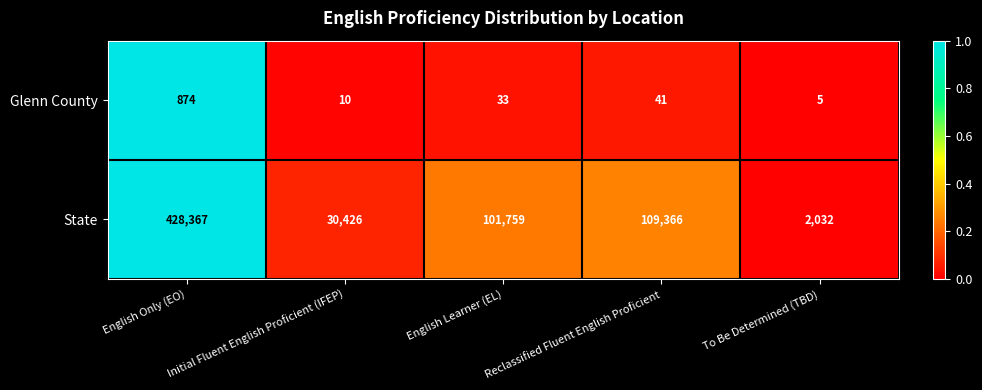

What is the sum of all Glenn County values?

963